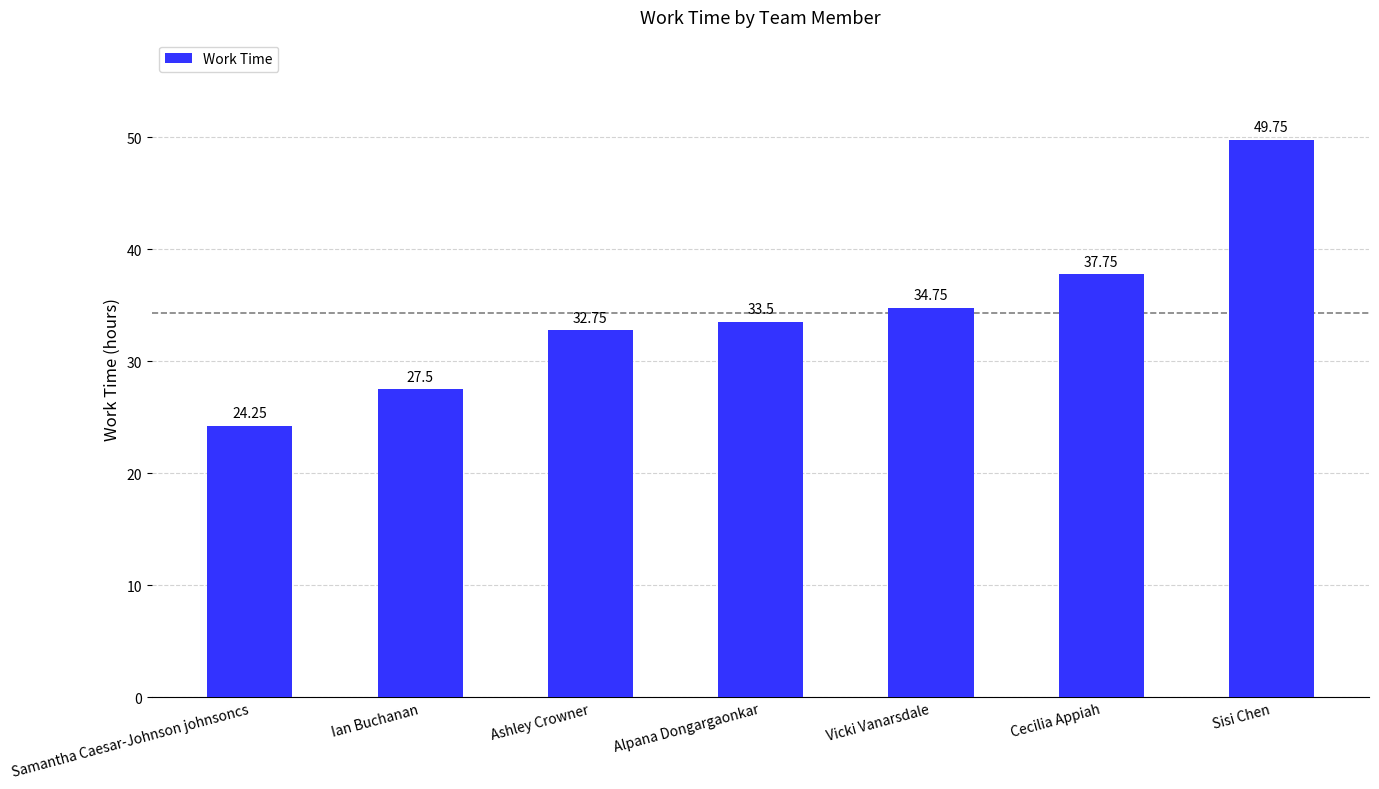

The chart shows a value of 57.7 at Alpana Dongargaonkar. True or false?

False